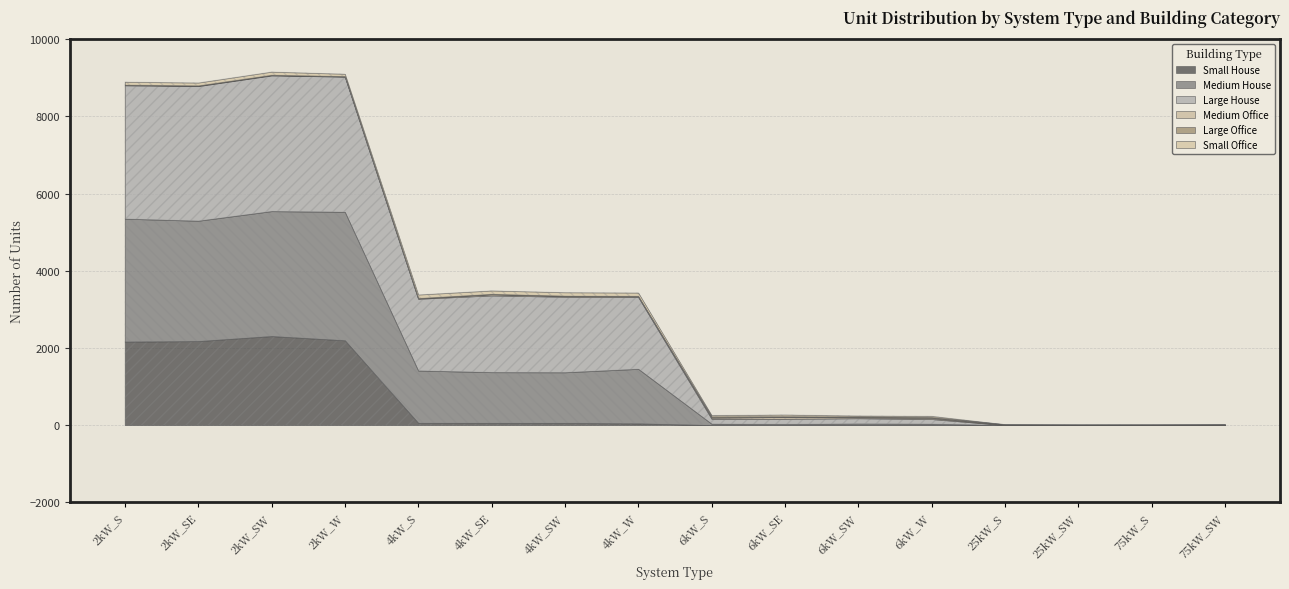

What is the label of the 11th point from the left?

6kW_SW